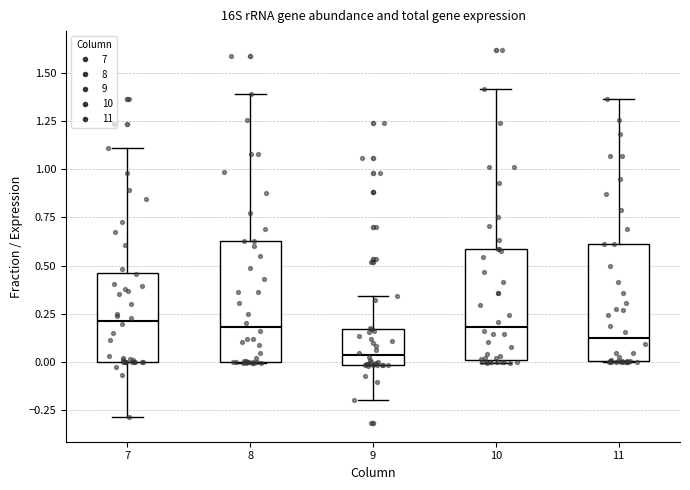

Which box's median line is the lowest?

9